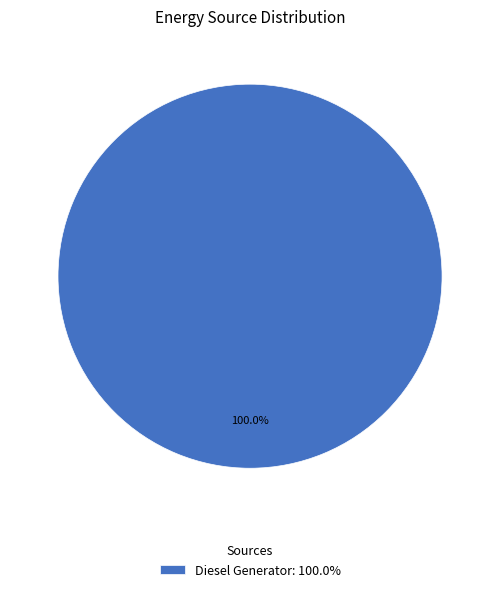

Rank the categories by value from lowest to highest.

Diesel Generator: 100.0%